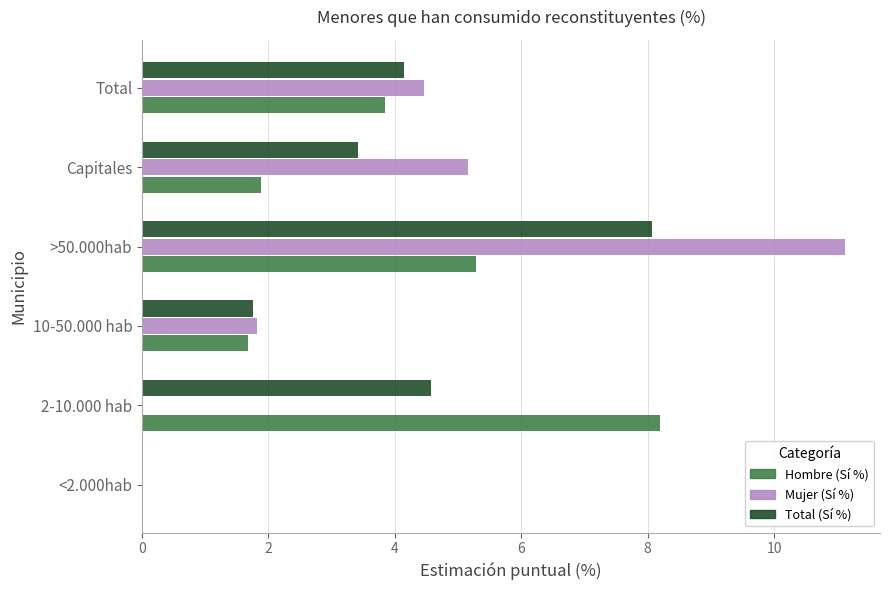

Where is Hombre (Sí %) nearest to the value 4?

Total